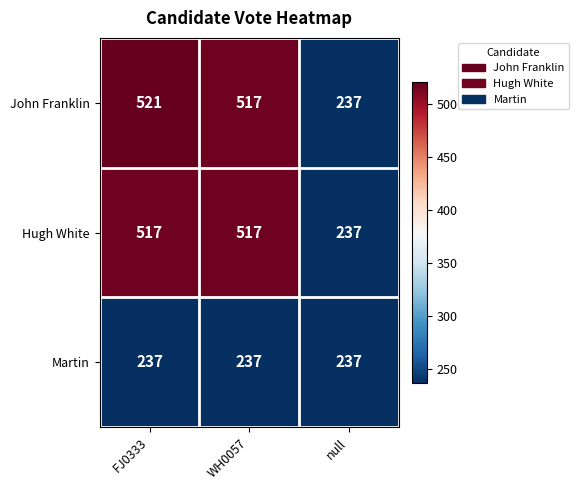

What is the total value across all series at FJ0333?

1275